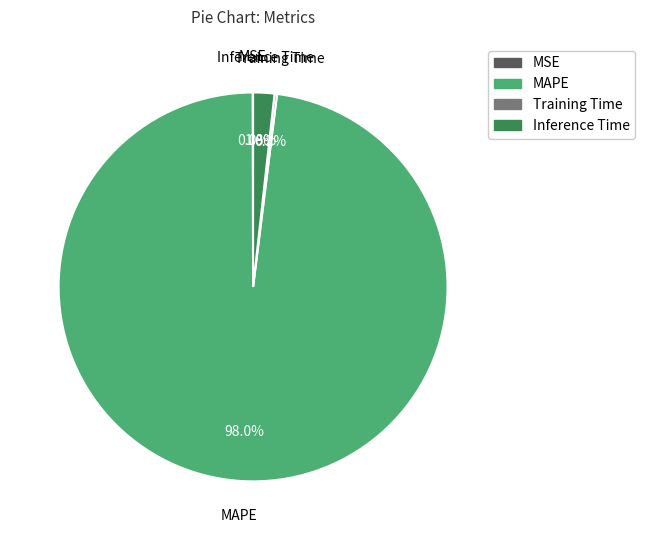

Does MAPE account for over 50% of the chart?

Yes